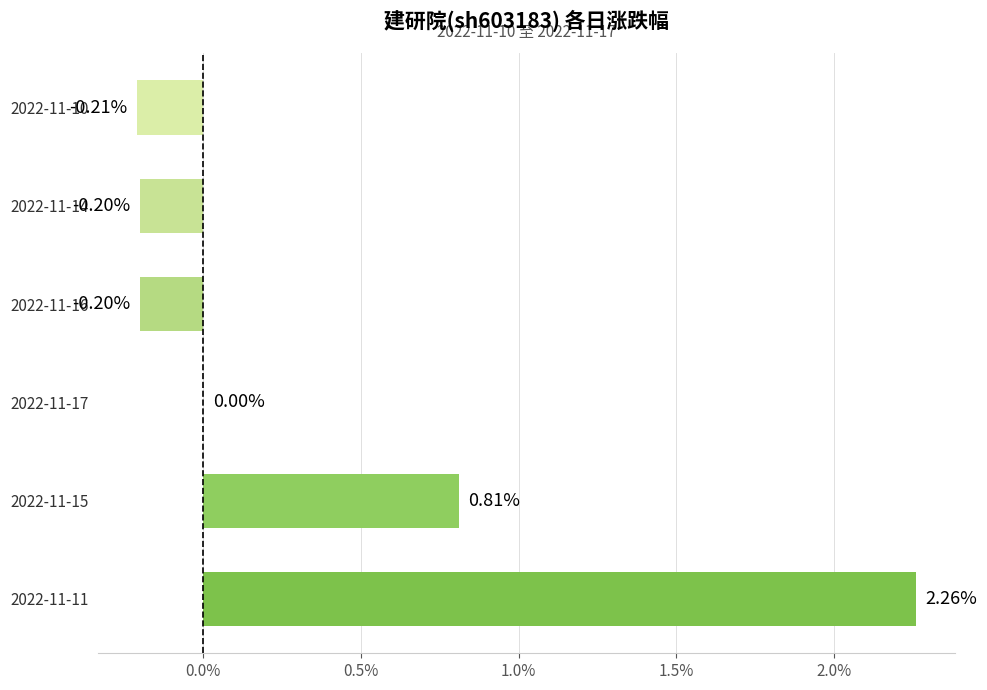

Between 2022-11-15 and 2022-11-11, which is larger?

2022-11-11